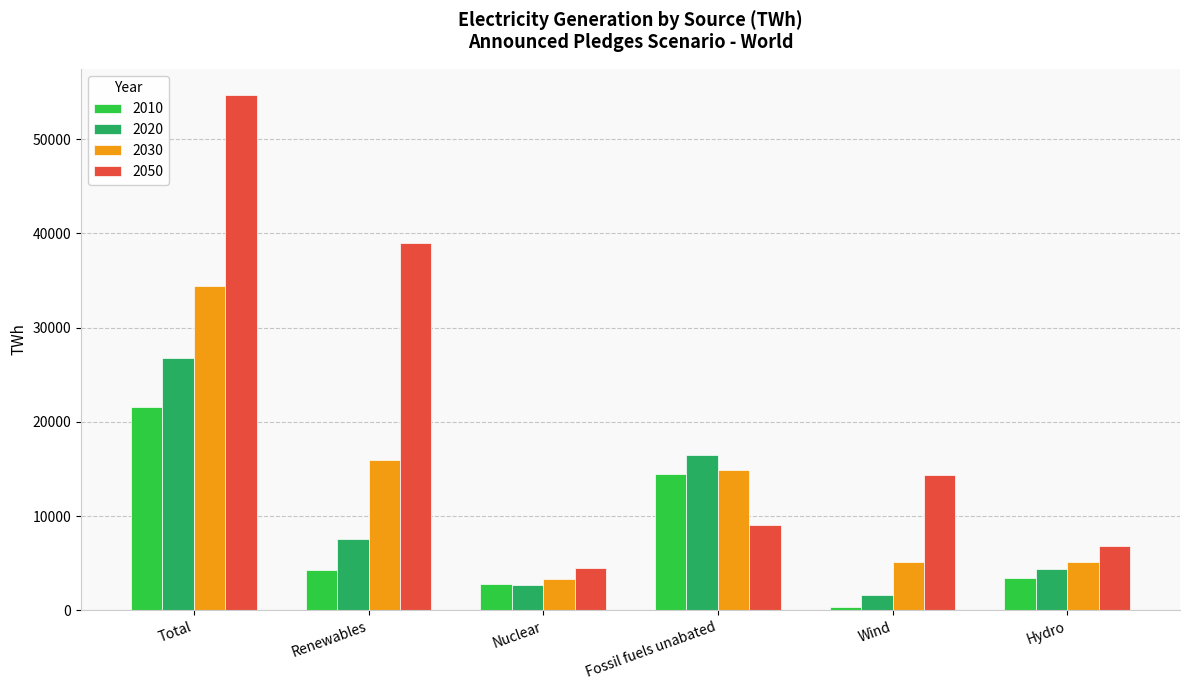

At which label is 2030 closest to 18821?

Renewables